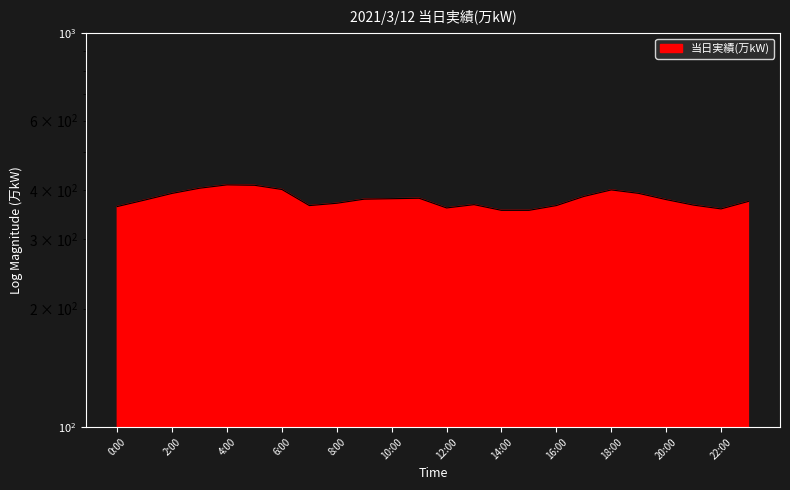

What is the label of the 6th point from the left?

5:00